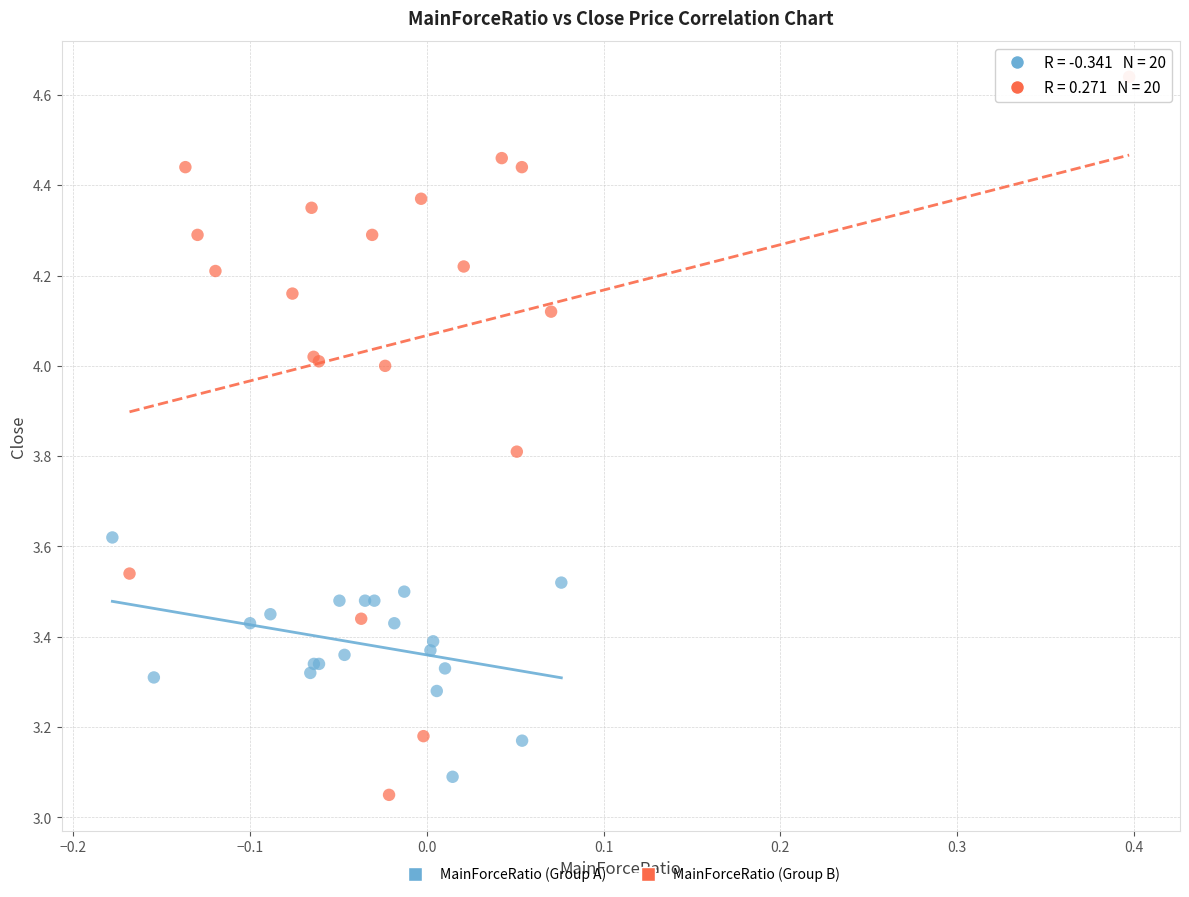

Which series contains the highest Y value?

MainForceRatio (Group B)